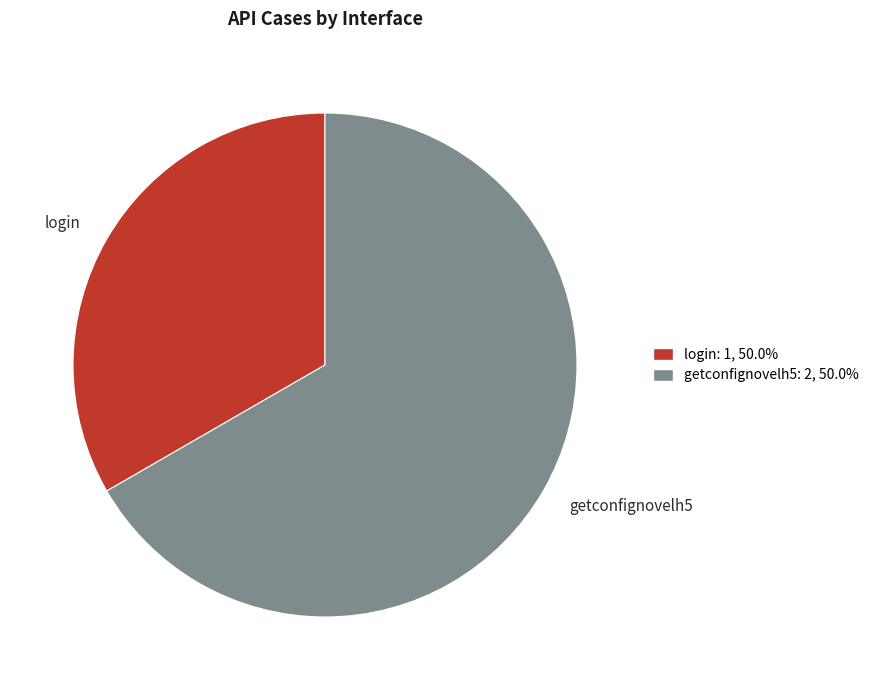

True or false: login accounts for 43% of the total.

False